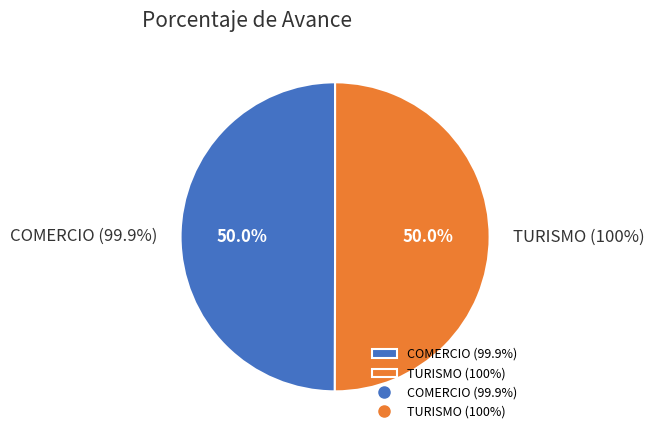

Count the number of slices in the pie.

2